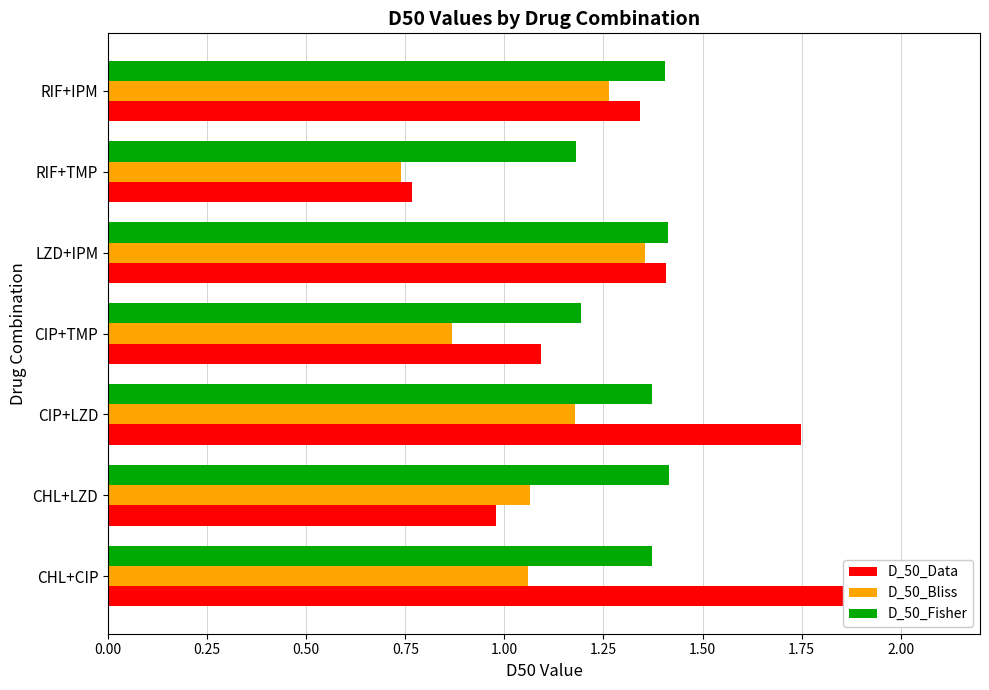

Reading right to left, extract all data points from this chart.

D_50_Data: 1.3	0.8	1.4	1.1	1.7	1.0	1.9
D_50_Bliss: 1.3	0.7	1.4	0.9	1.2	1.1	1.1
D_50_Fisher: 1.4	1.2	1.4	1.2	1.4	1.4	1.4